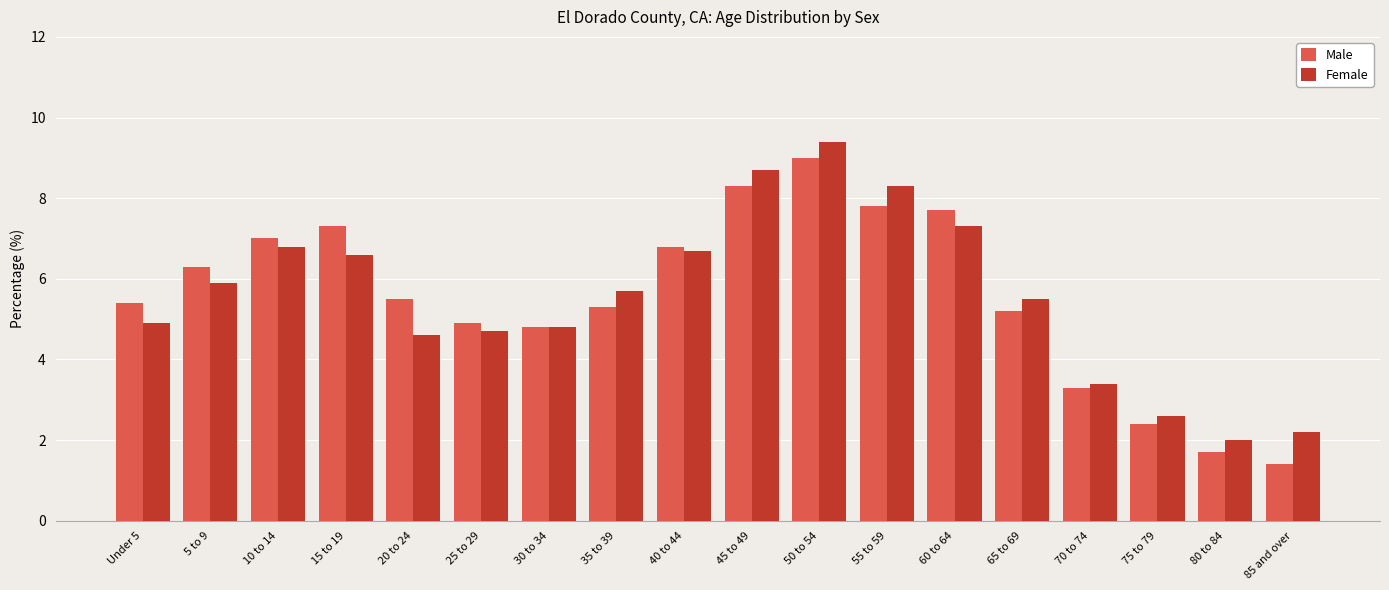

Which series changed the most between 20 to 24 and 40 to 44?

Female